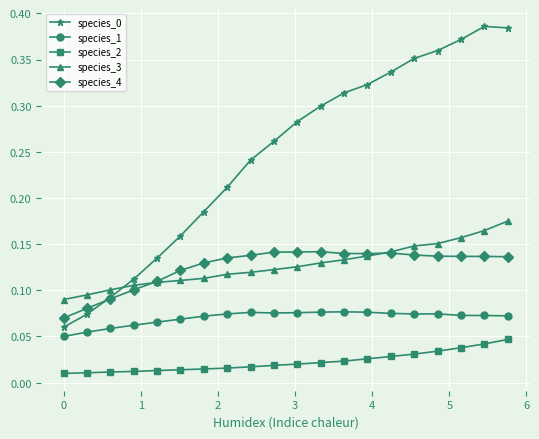

How many lines are shown in the chart?

5